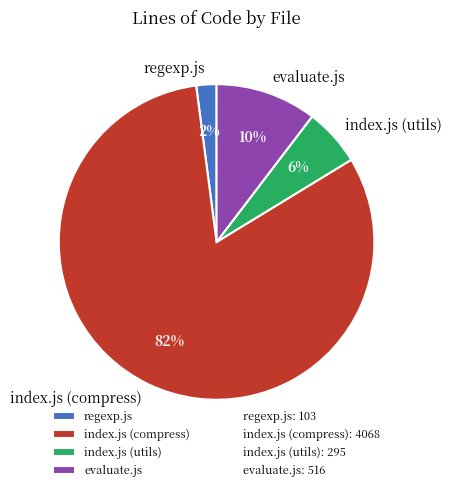

Which slice is the smallest?

regexp.js